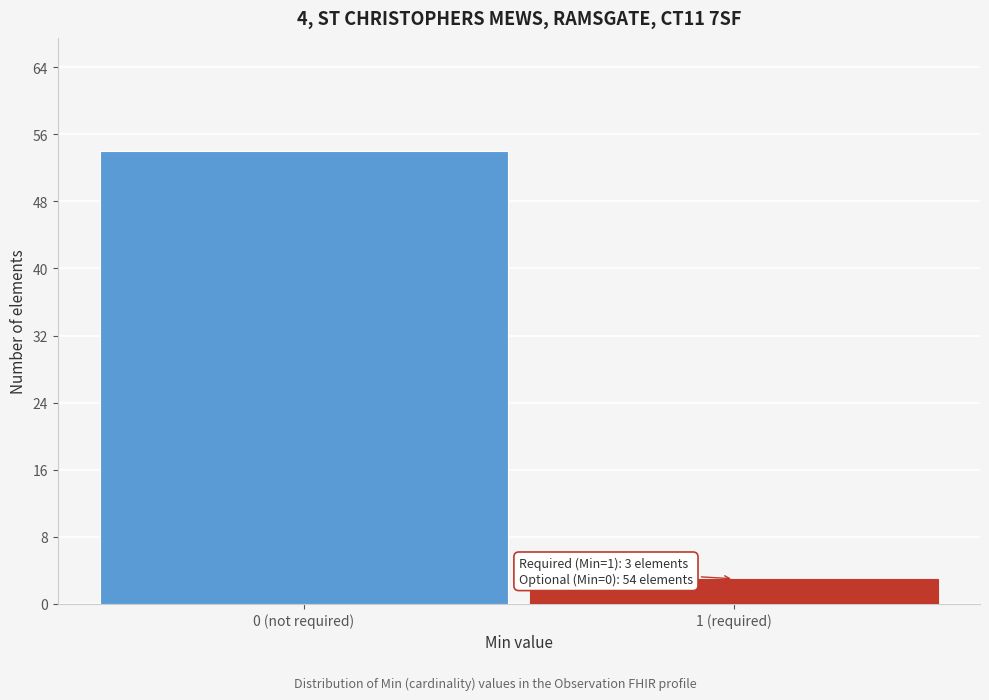

Reading left to right, extract all data points from this chart.

0 (not required)=54	1 (required)=3